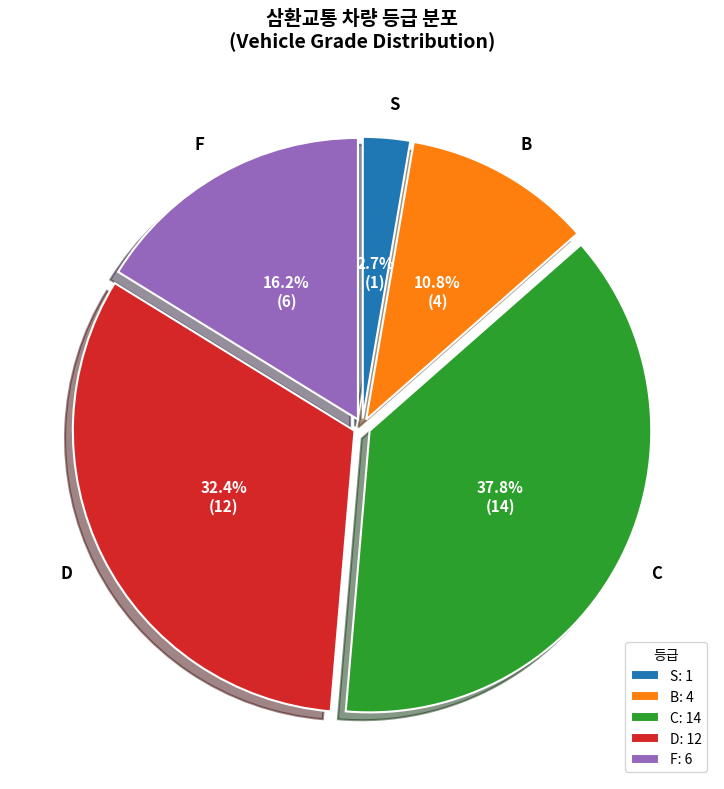

What is the ratio of the value at B to the value at S?

4.0